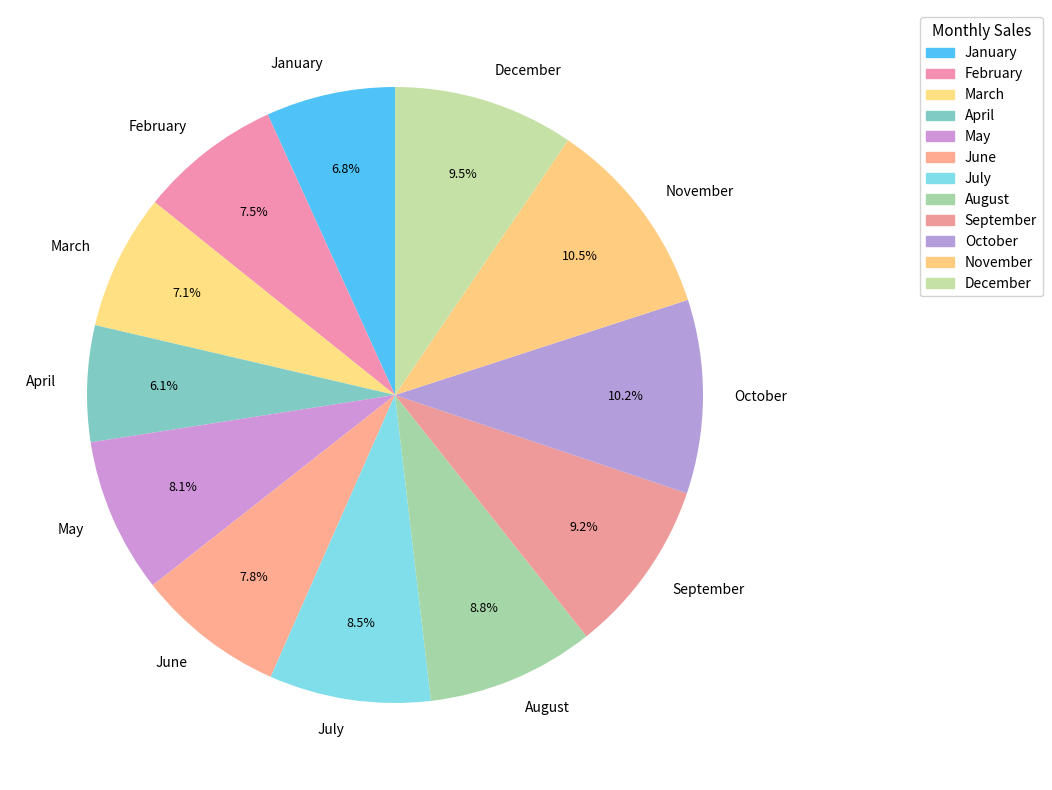

Which slice is the smallest?

April